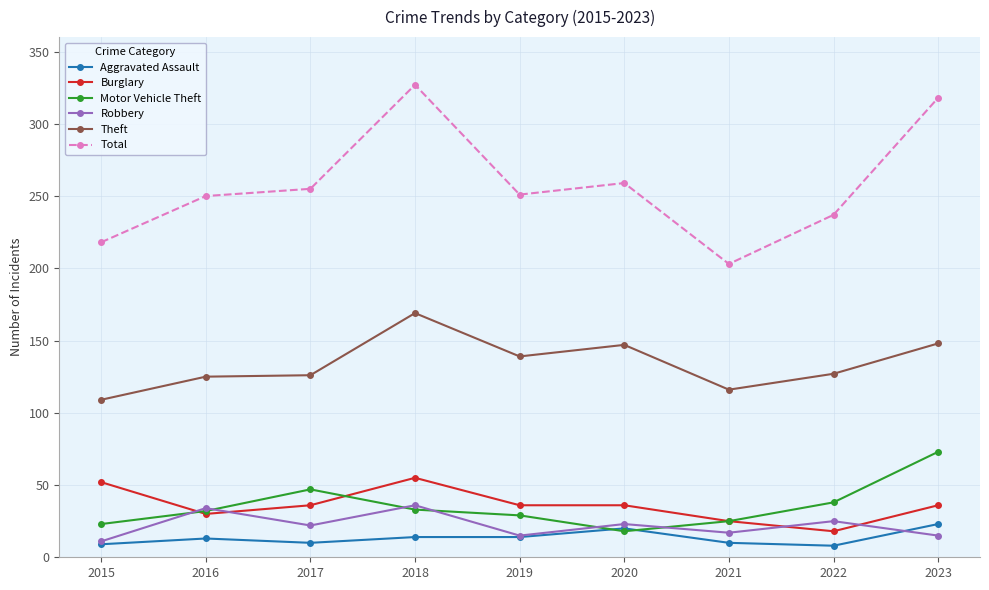

Count the number of categories in the chart.

9